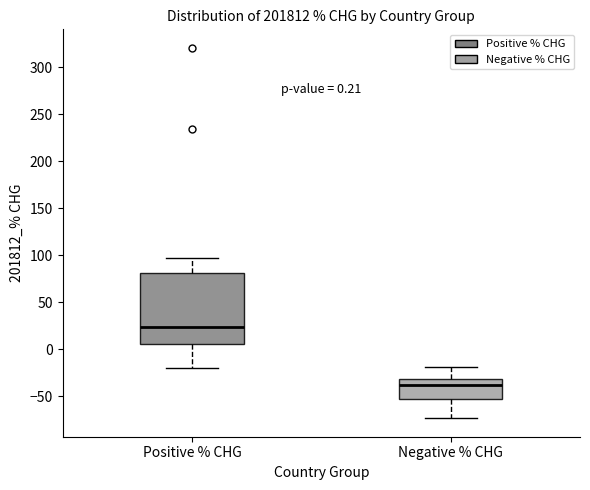

Which box's median line is the highest?

Positive % CHG